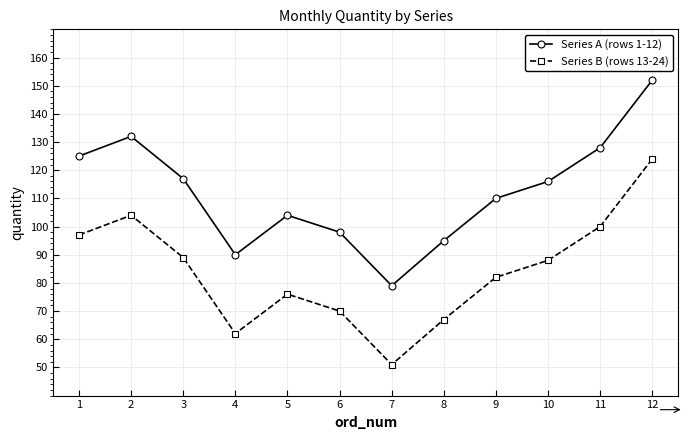

Which category has the lowest value in the Series B (rows 13-24) series?

7